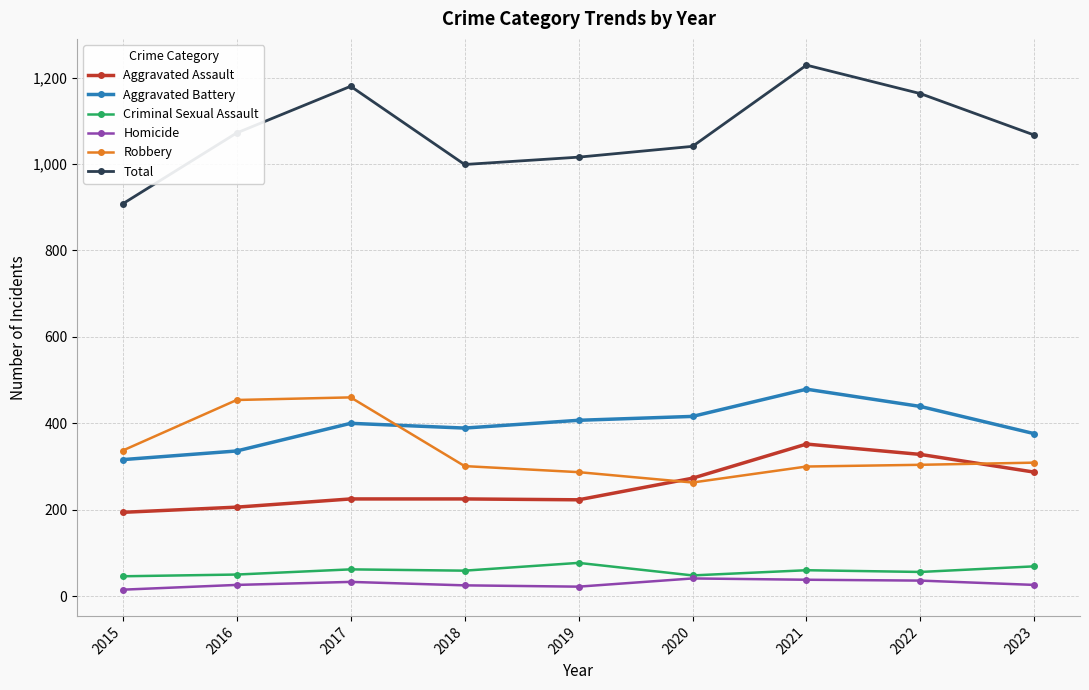

True or false: Homicide and Aggravated Battery intersect in this chart.

False